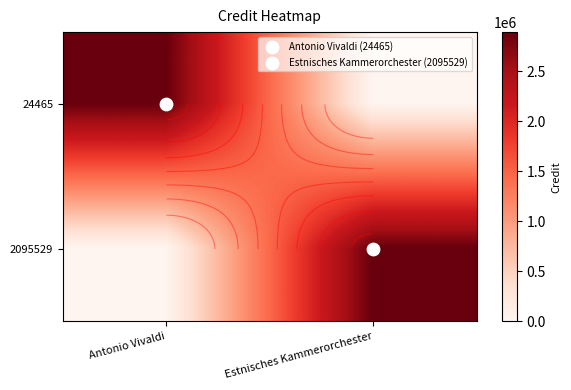

What is the sum of all 2095529 values?

2888539